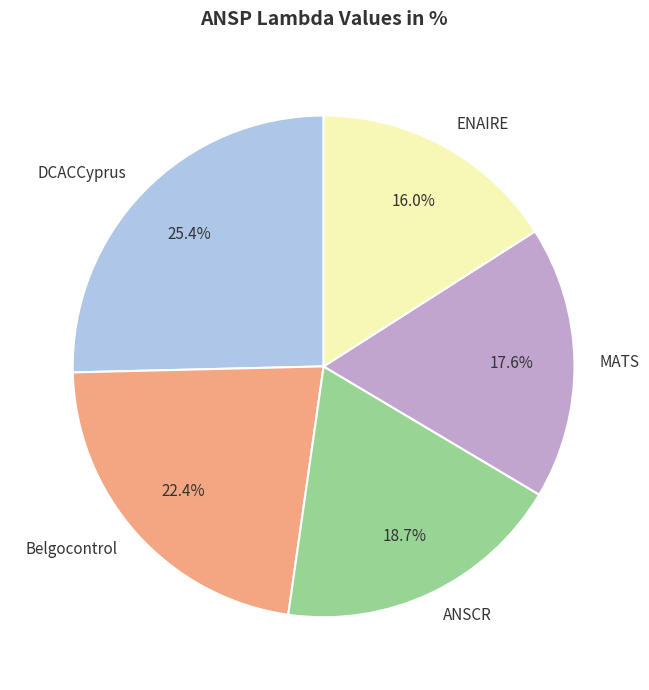

Combined, what portion of the pie is MATS and DCACCyprus?

43.0%